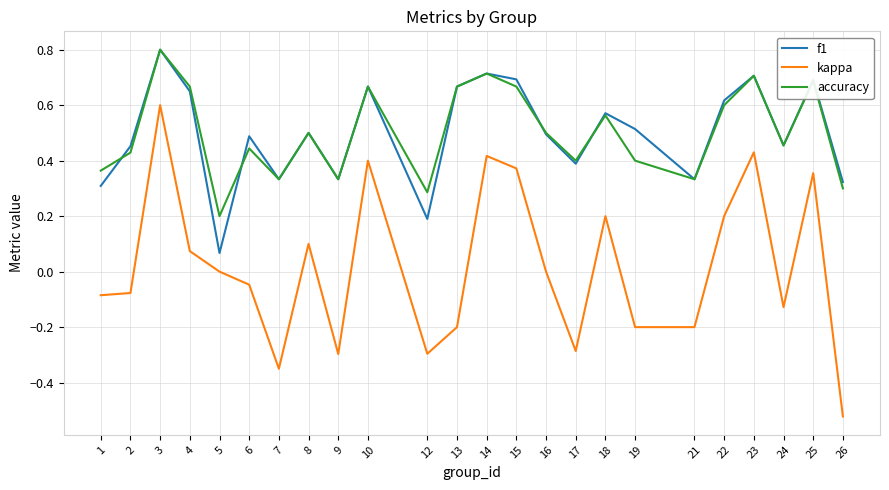

What are all the series names shown in the legend?

f1, kappa, accuracy